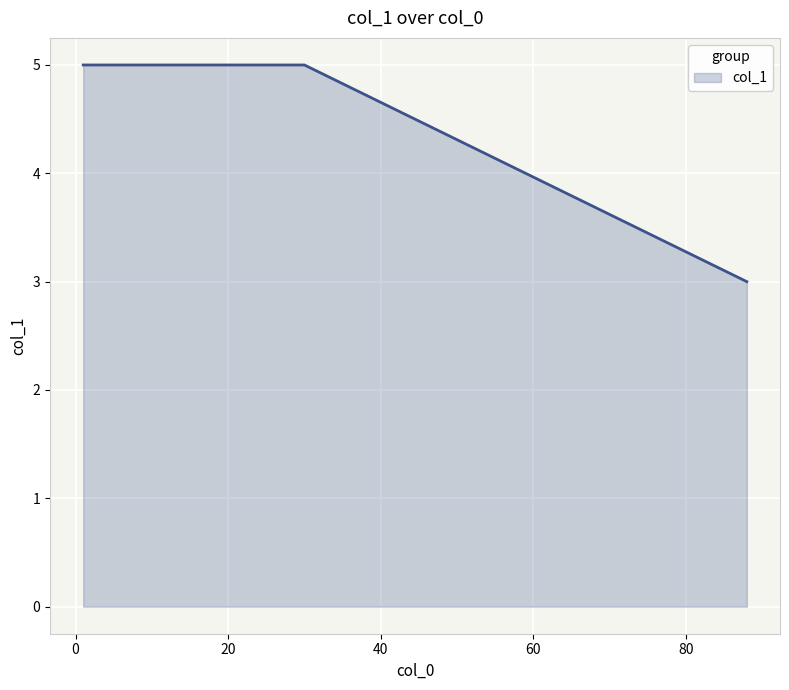

What is the minimum value shown in the chart?

3